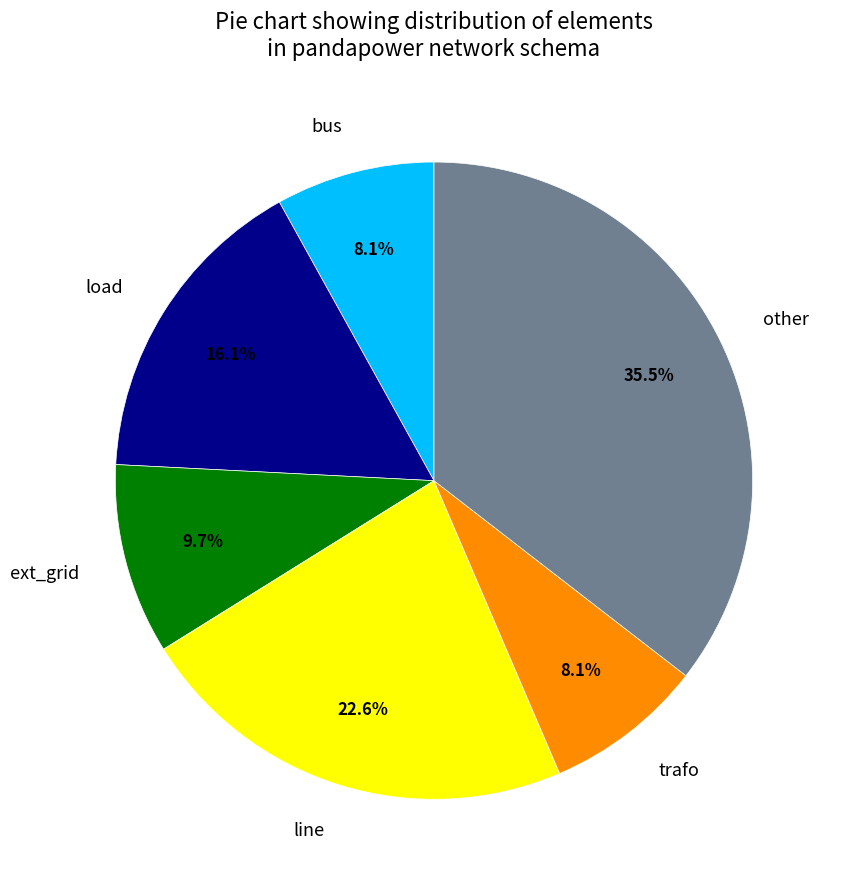

Does other account for over 50% of the chart?

No